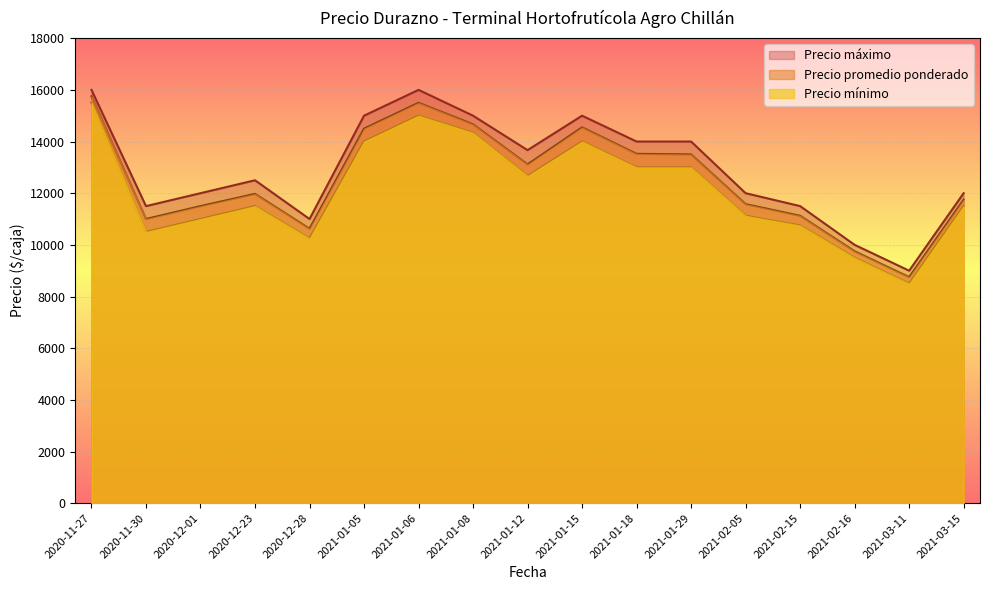

What are all the series names shown in the legend?

Precio máximo, Precio promedio ponderado, Precio mínimo